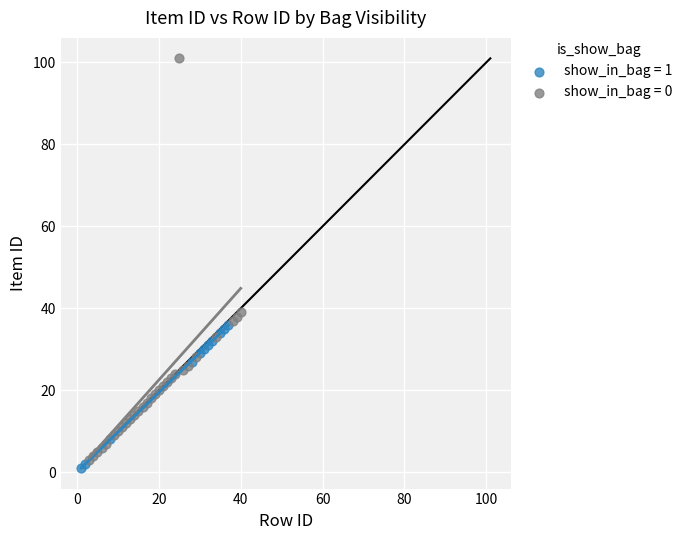

Which series has the widest spread of Y values?

show_in_bag = 0